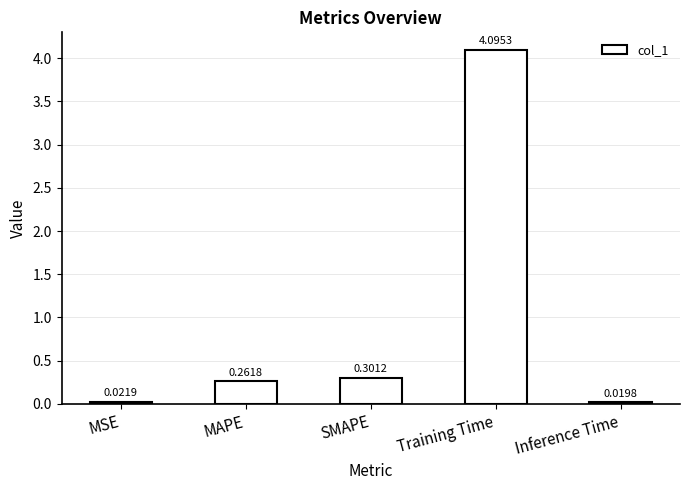

What is the label of the 4th bar from the right?

MAPE